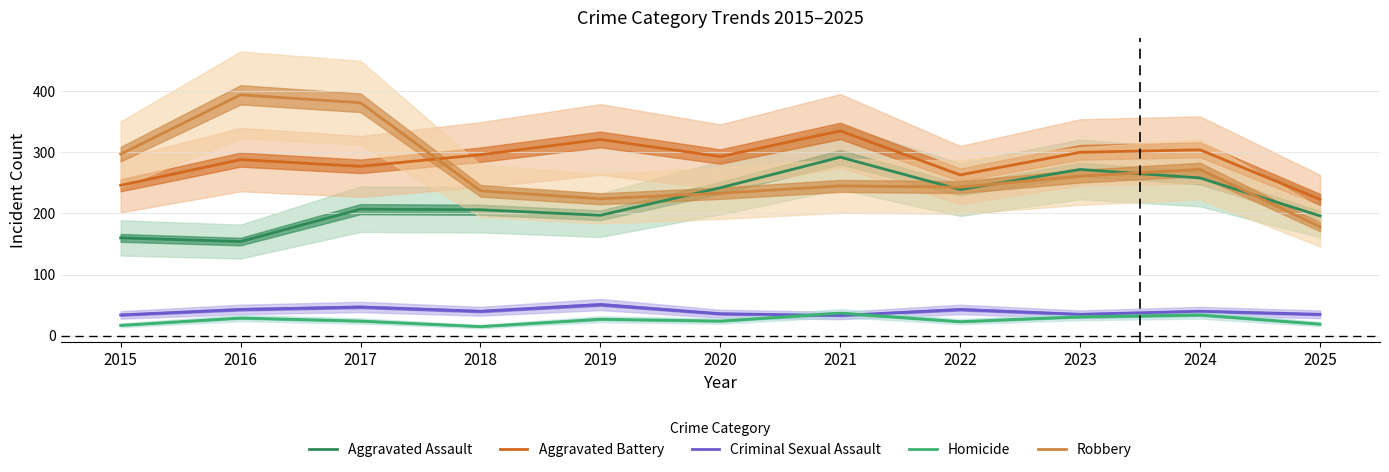

Is it true that Aggravated Battery equals 312 at 2025?

False